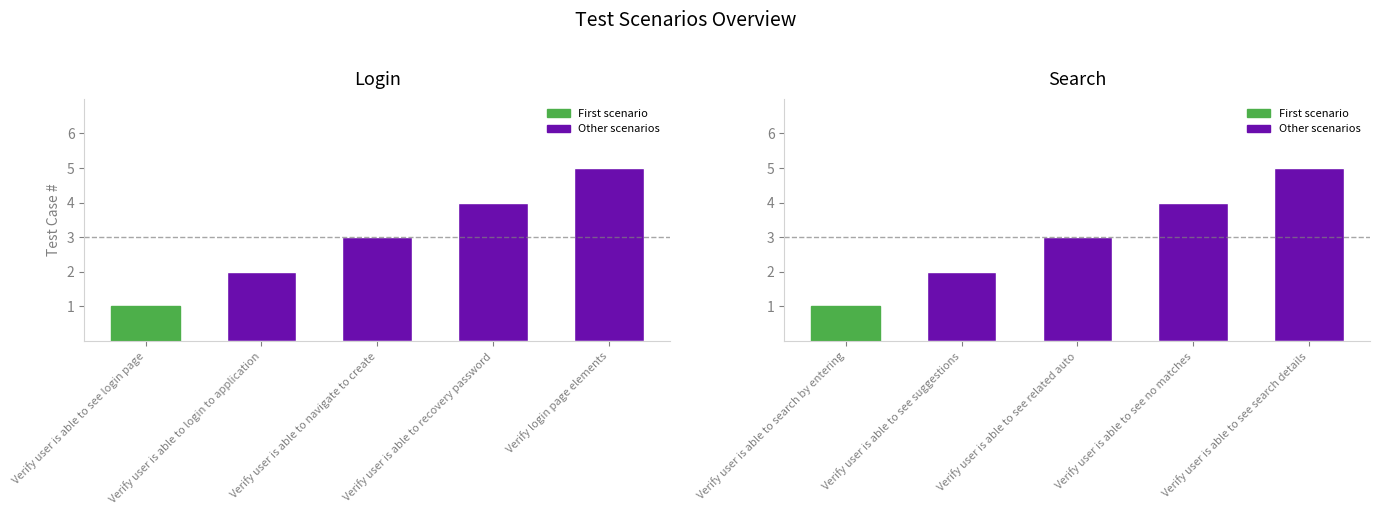

What is the average value of the Search series?

3